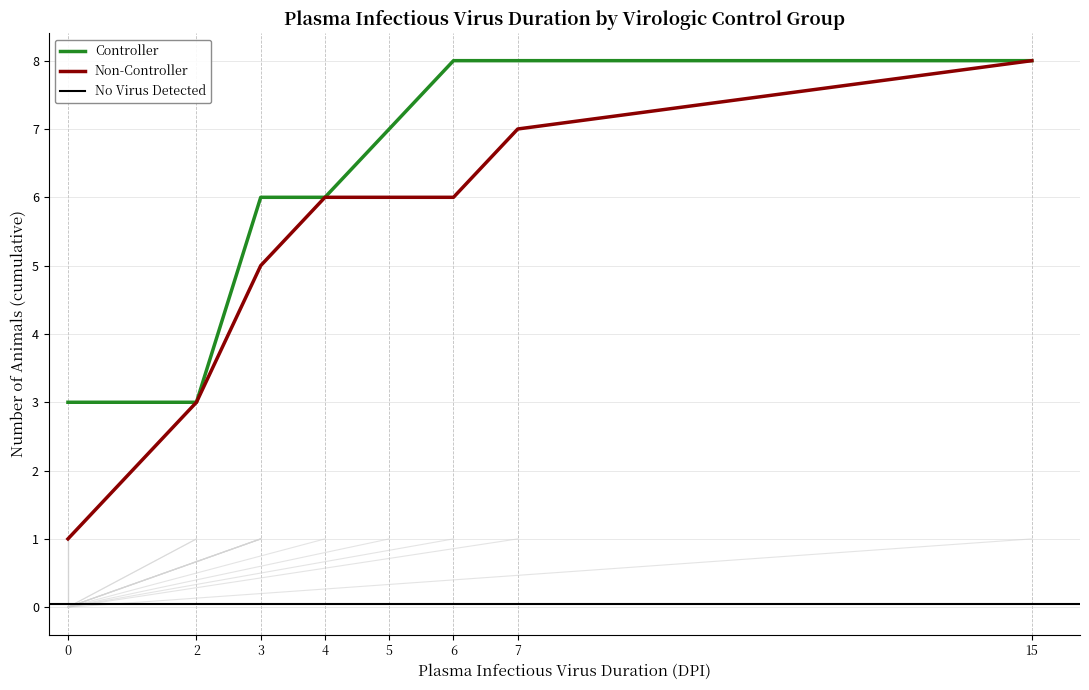

What is the lowest value of the Controller series?

3